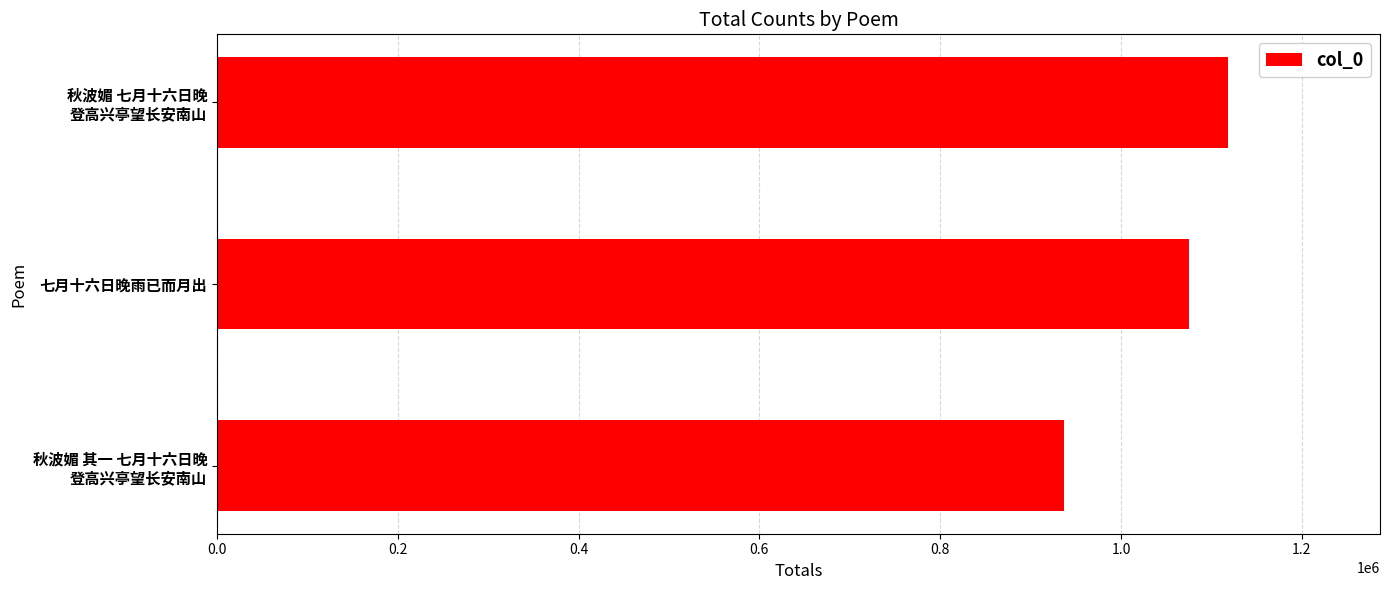

Read the value at 七月十六日晚雨已而月出.

1075382